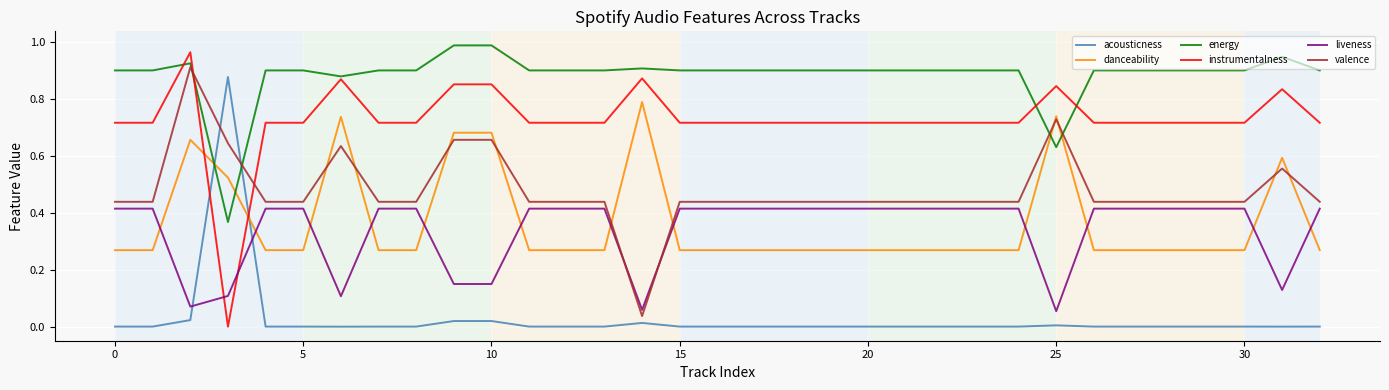

Which series ends up on top after the final intersection of liveness and acousticness?

liveness